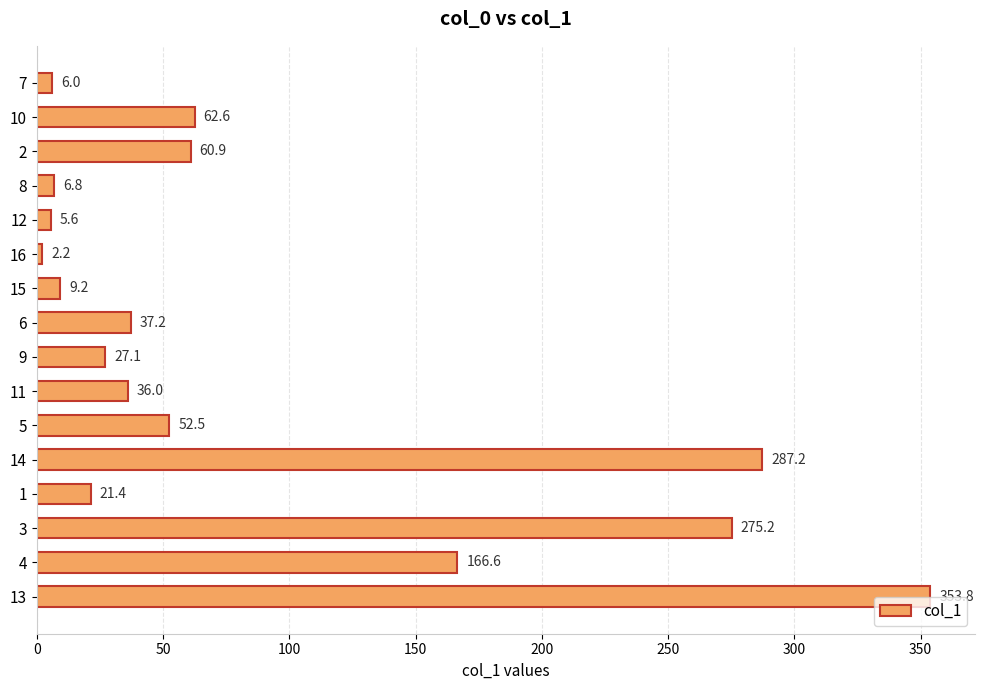

List the labels in order of value, smallest first.

16, 12, 7, 8, 15, 1, 9, 11, 6, 5, 2, 10, 4, 3, 14, 13